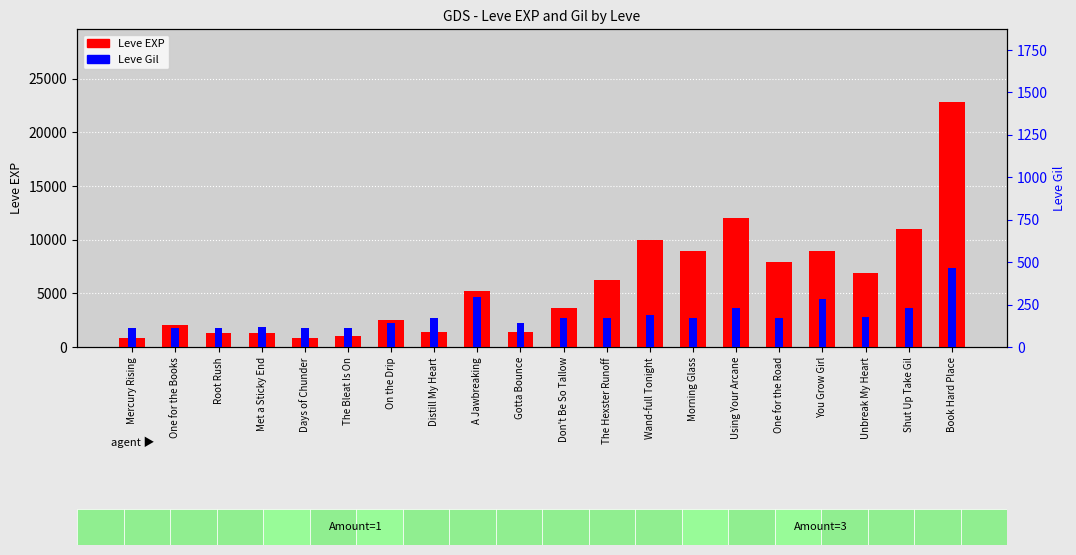

Which category has the lowest value across all series?

Days of Chunder